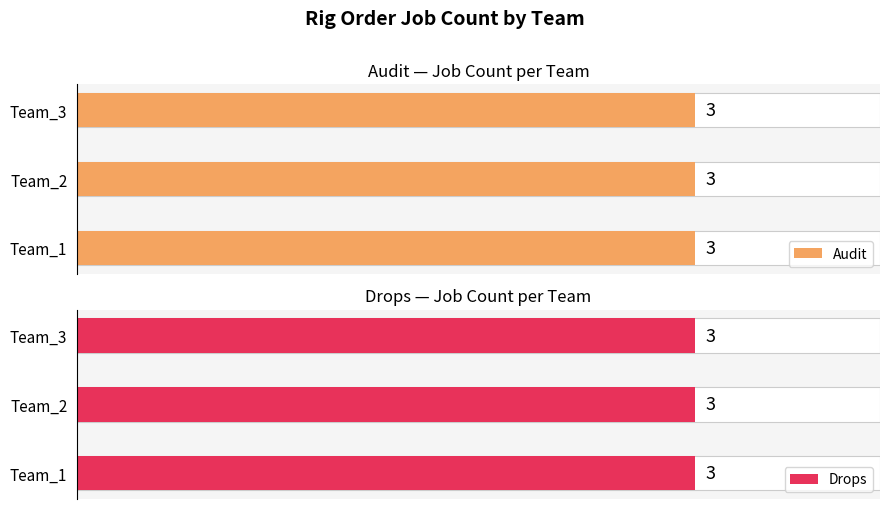

What is the label of the 3rd bar from the left?

Team_3